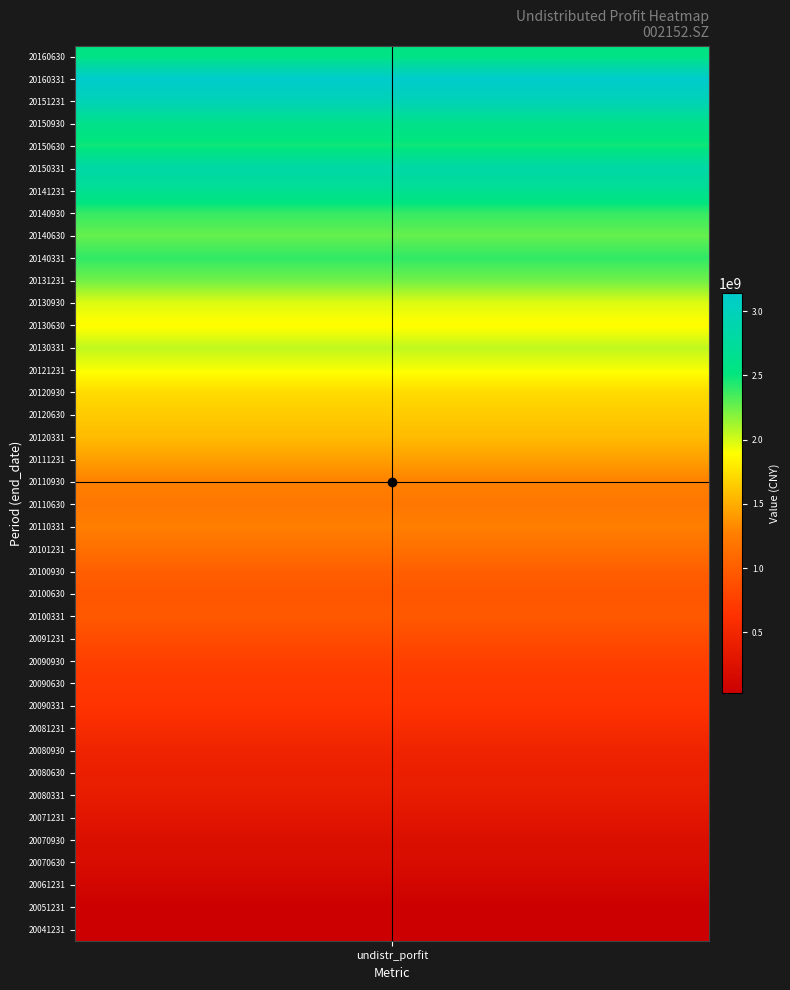

What is the average value?

1404191842.1